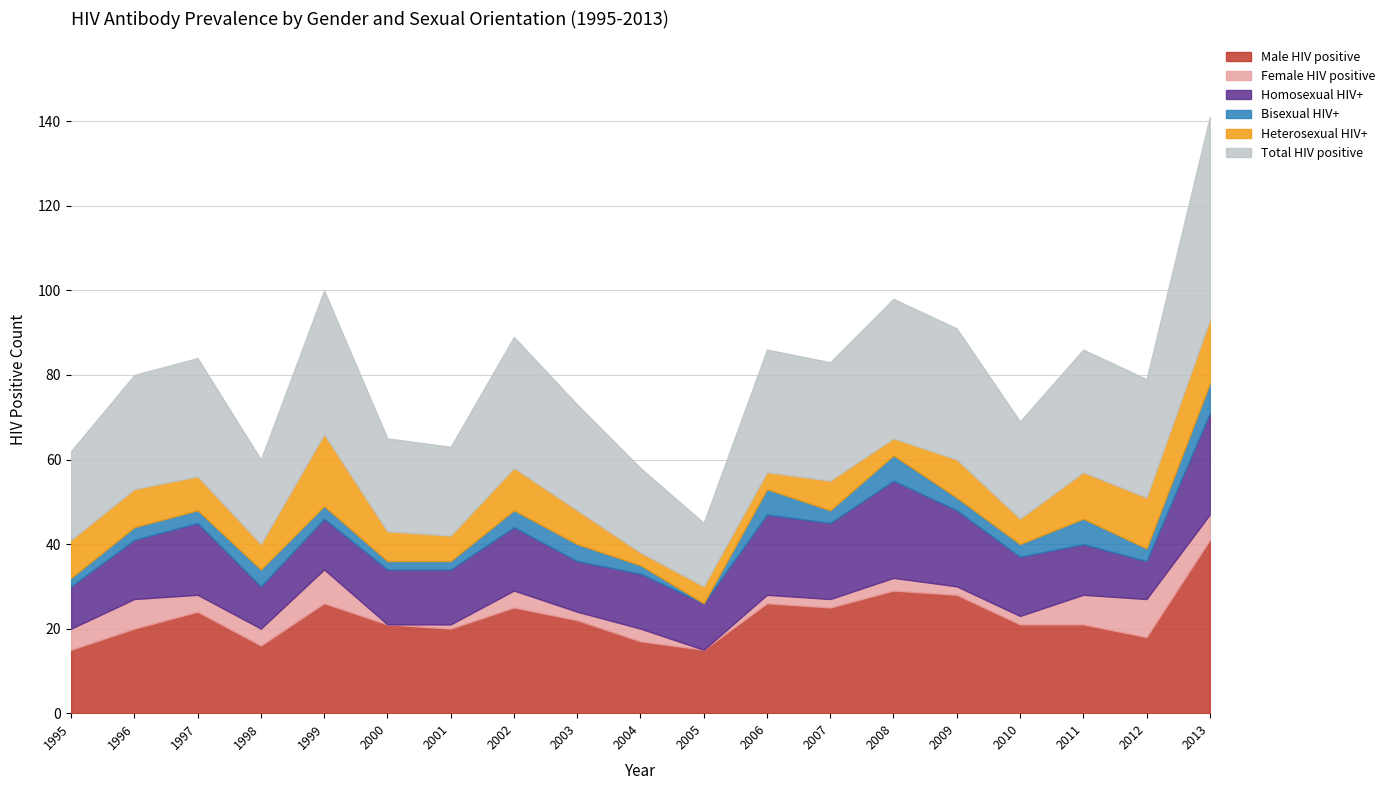

Which category has the lowest value in the Bisexual HIV+ series?

2005